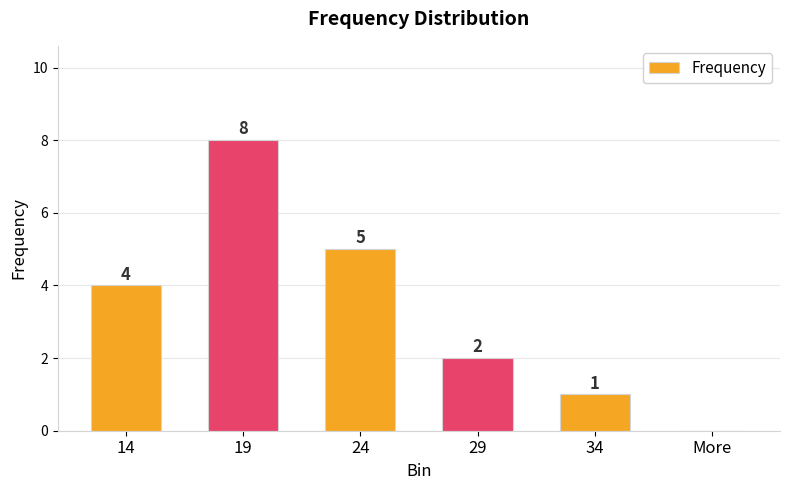

Is it true that the value at 24 is 5?

True